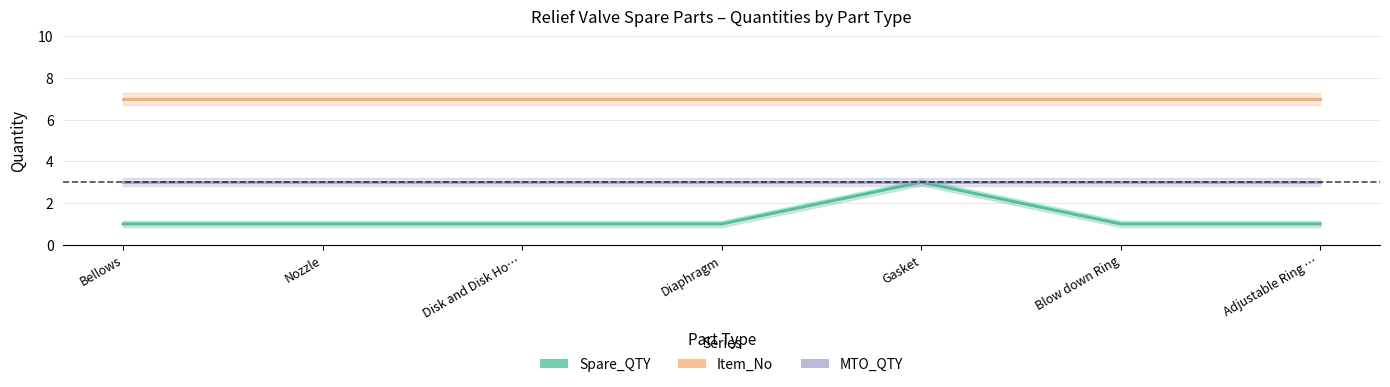

What is the label of the 6th point from the right?

Nozzle